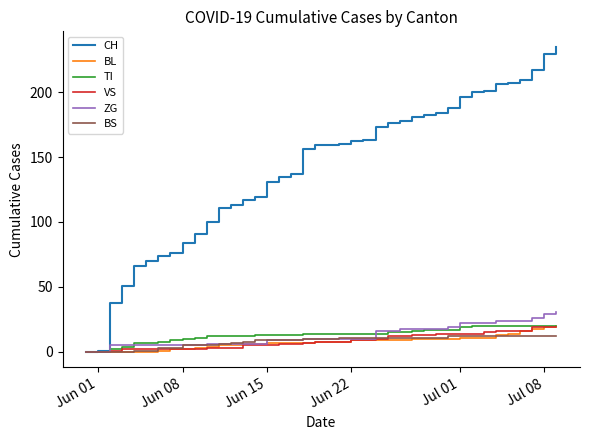

Does the chart have visible grid lines?

No